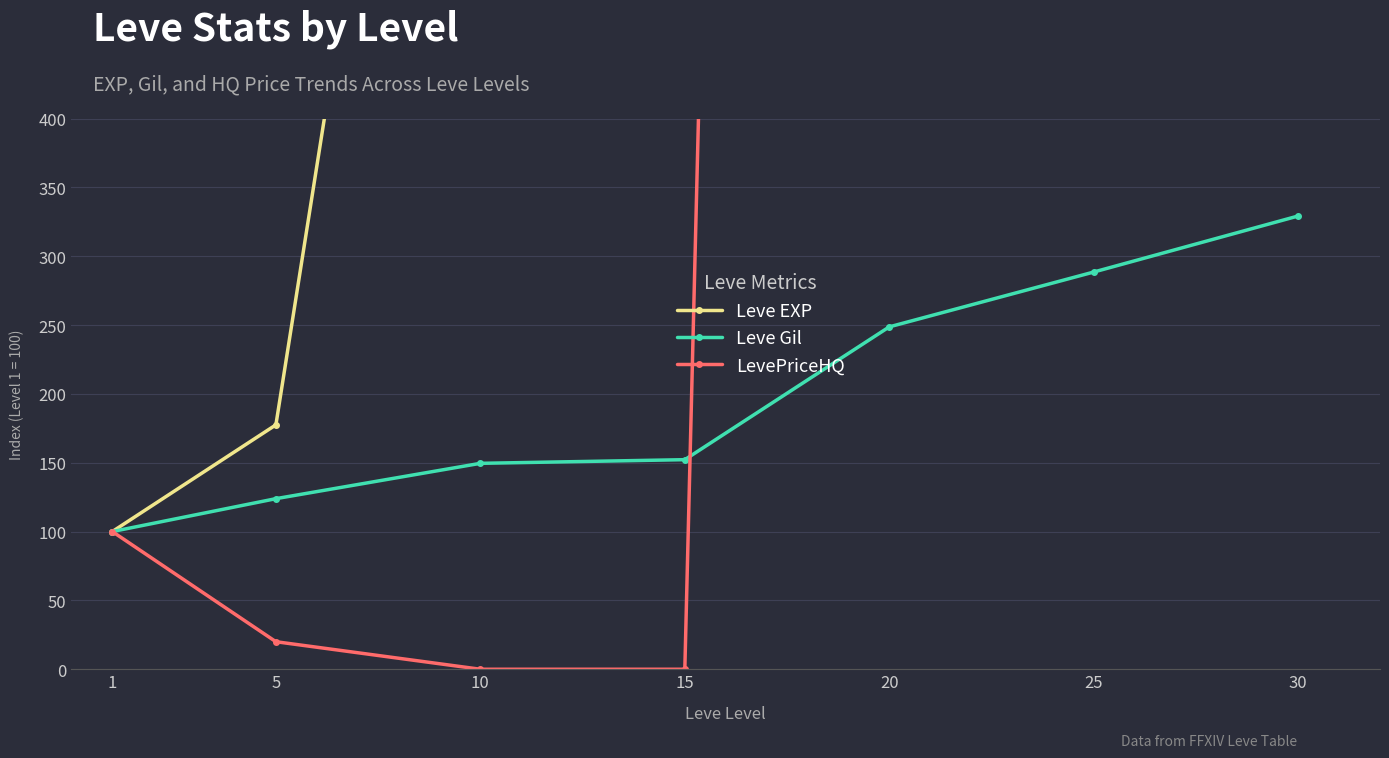

Which category has the highest value across all series?

20